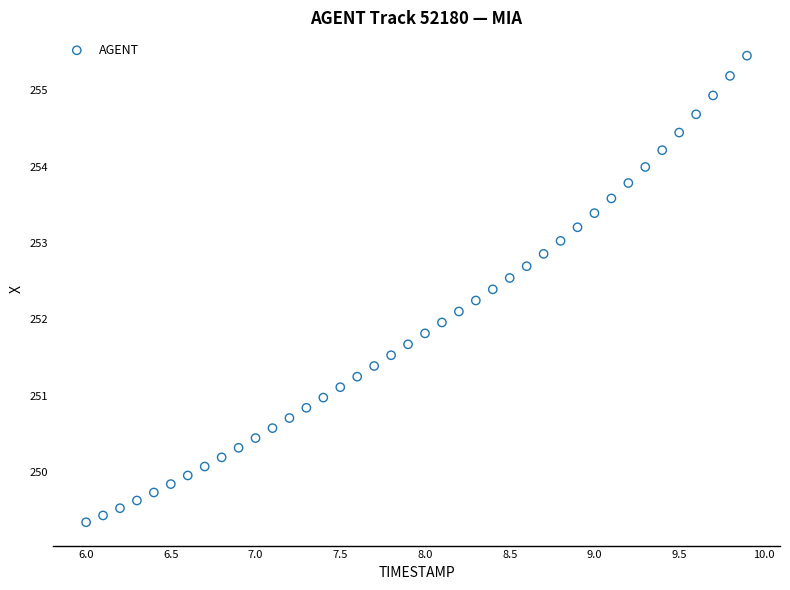

What is the range of X values (max minus min)?

3.9